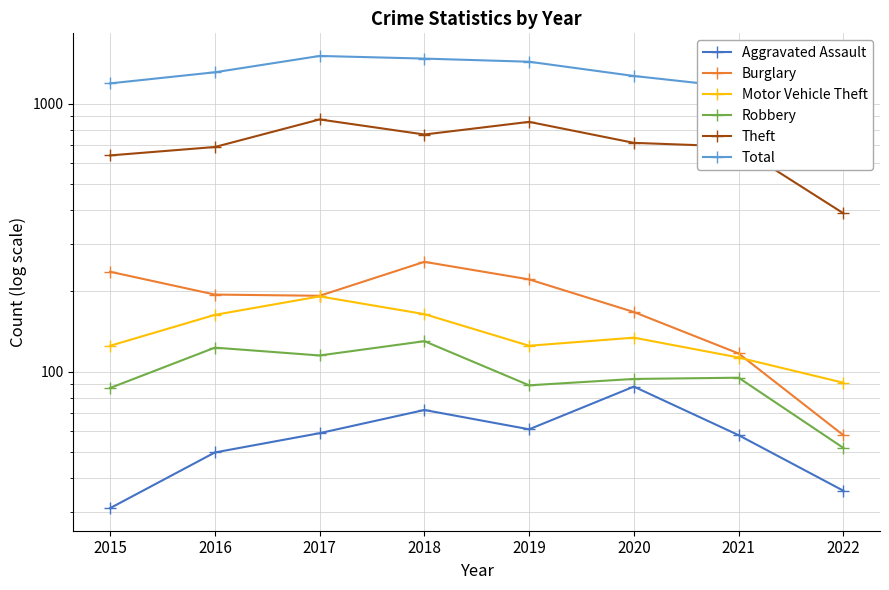

True or false: Burglary and Aggravated Assault cross at least once.

False